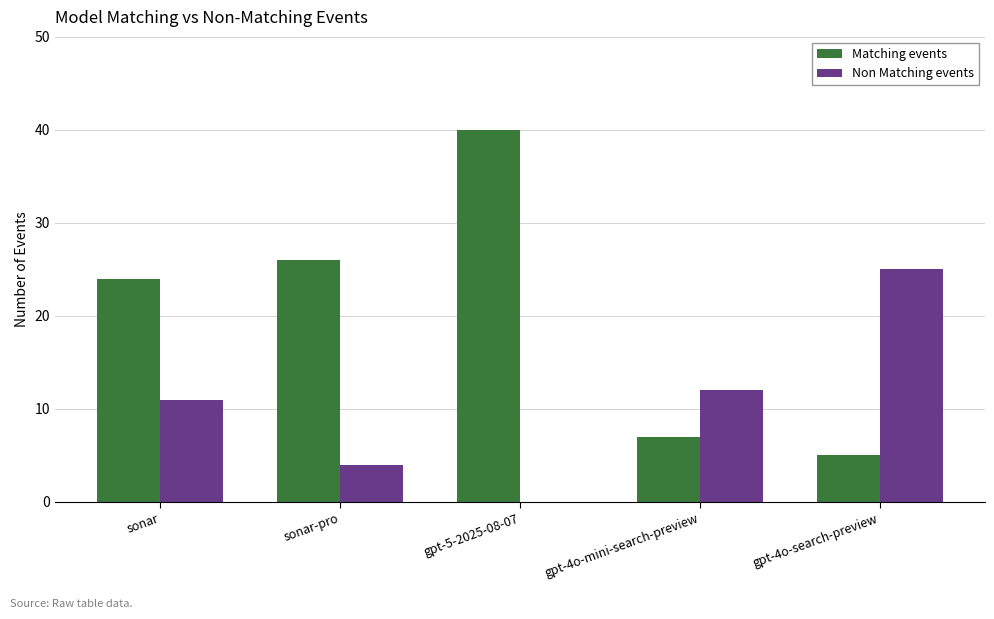

Reading right to left, what are all the values shown in this chart?

Matching events: 5	7	40	26	24
Non Matching events: 25	12	0	4	11